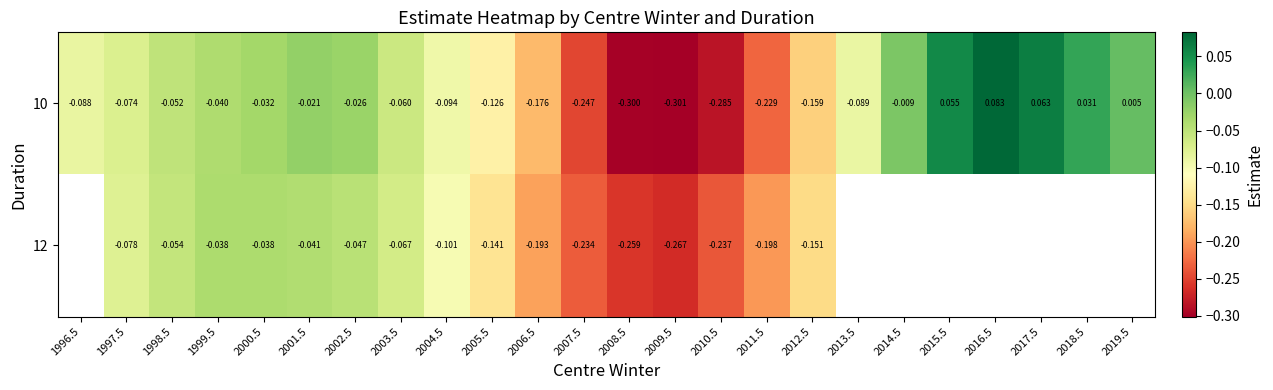

Is it true that 10 equals -0.2 at 2013.5?

False